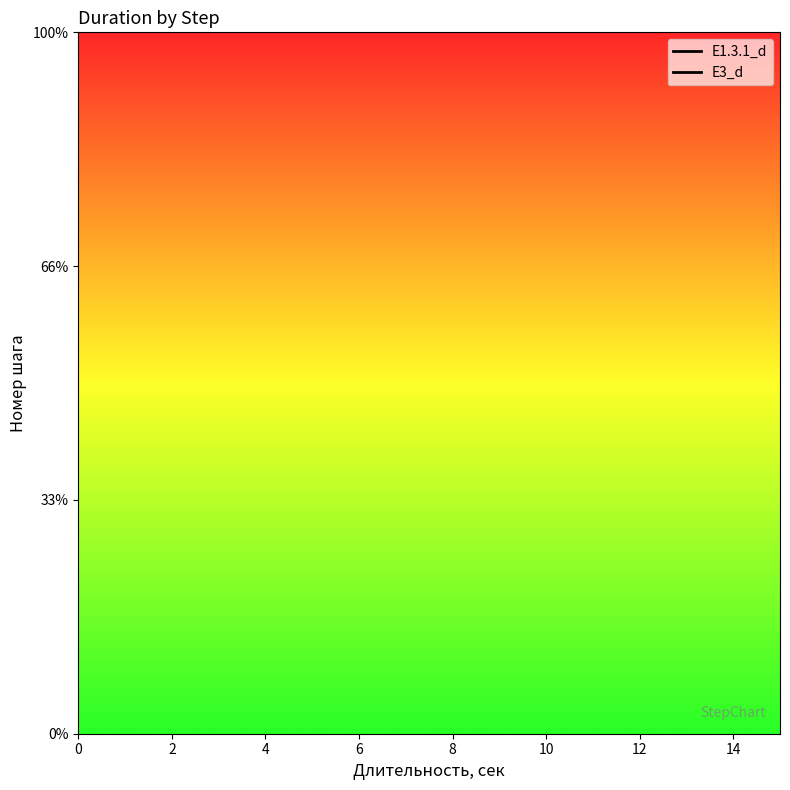

Which series contains the highest Y value?

E1.3.1_d